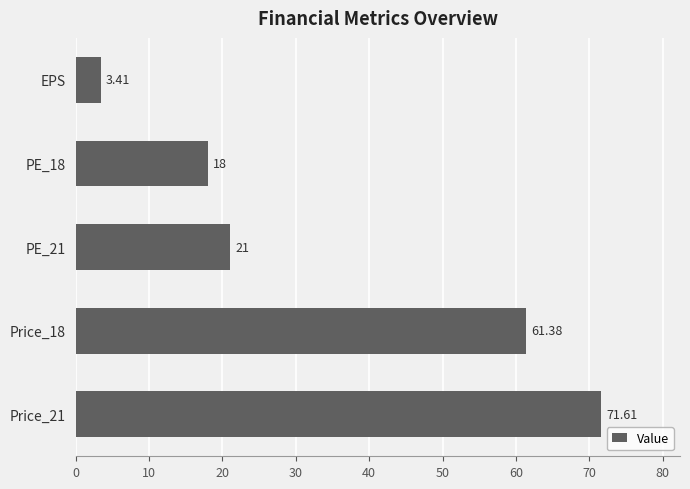

What is the maximum value shown in the chart?

71.6